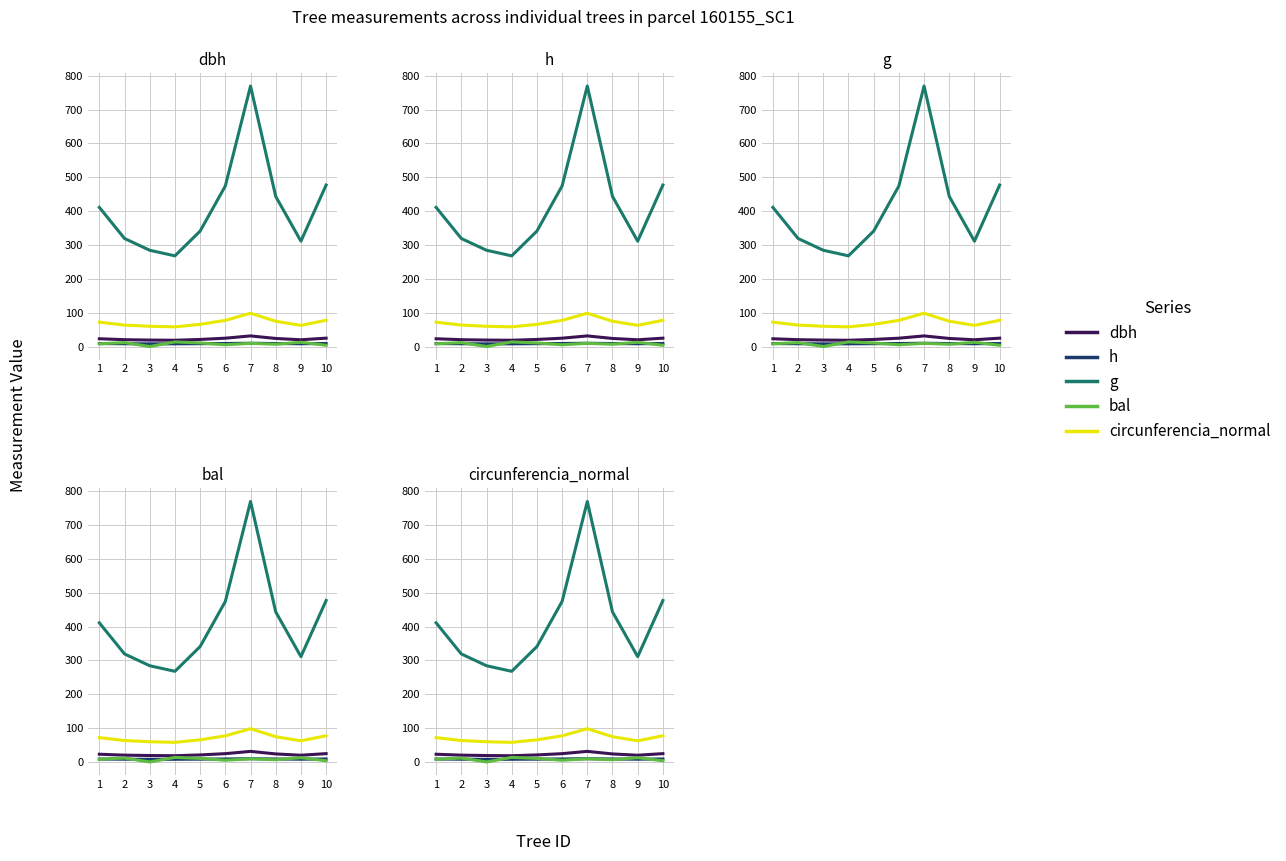

List the series in order of their peak value, lowest first.

h, bal, dbh, circunferencia_normal, g